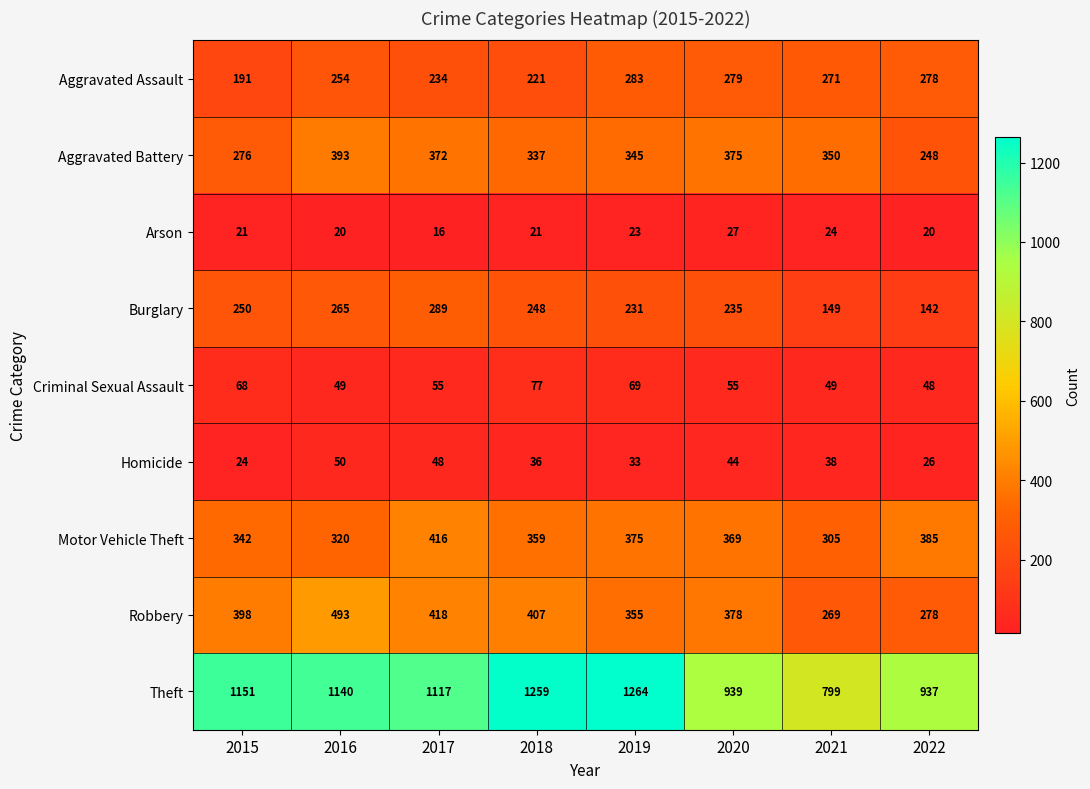

Where is Theft nearest to the value 1031?

2017